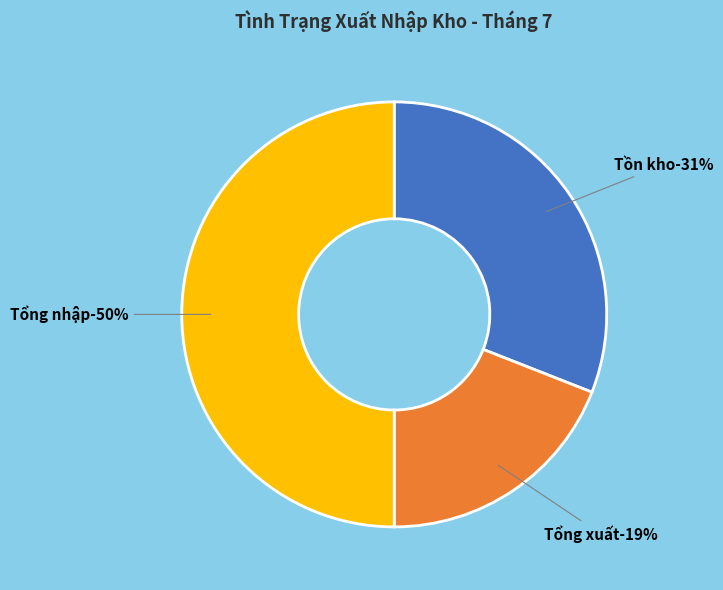

What percentage is the Tổng xuất slice, to the nearest percent?

19%